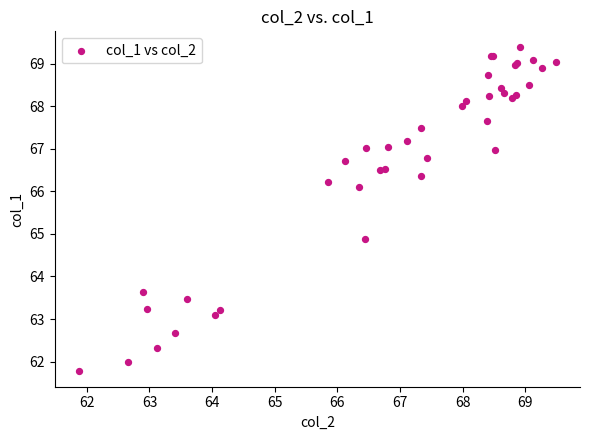

What Y value in the scatter plot is closest to 65?

64.9